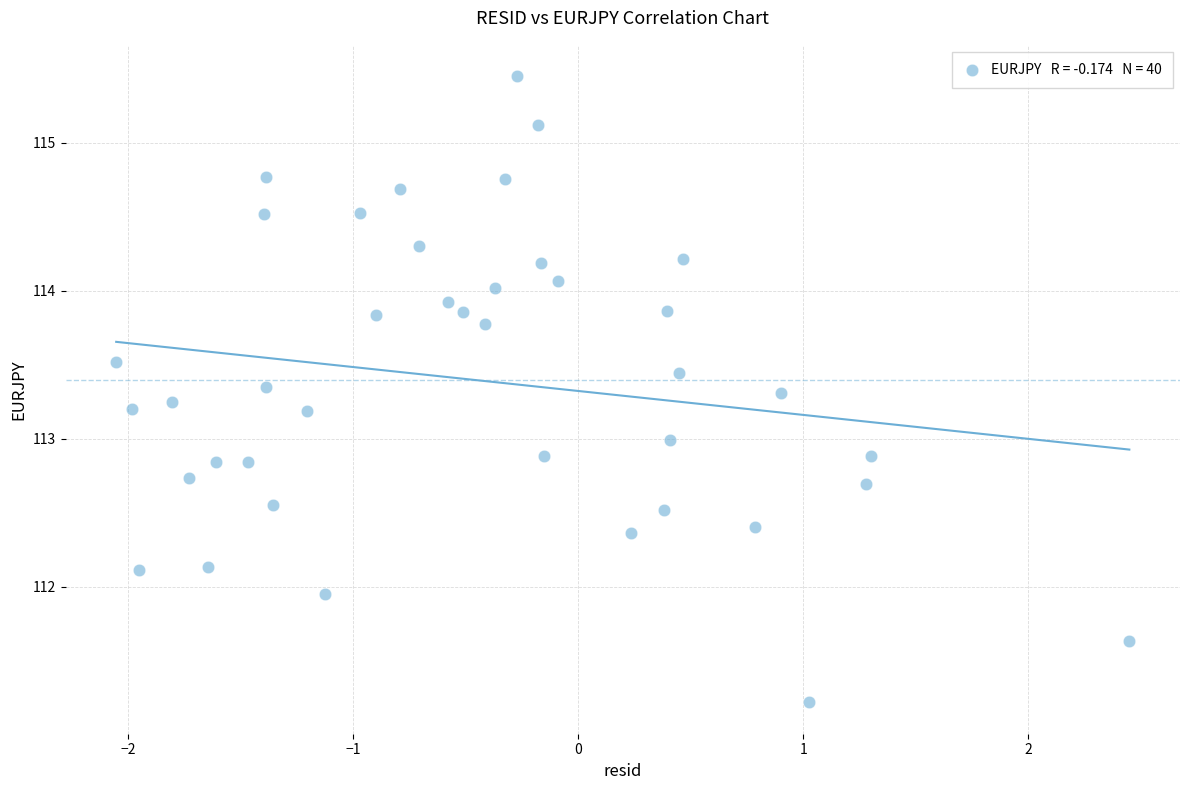

What is the range of Y values (max minus min)?

4.2